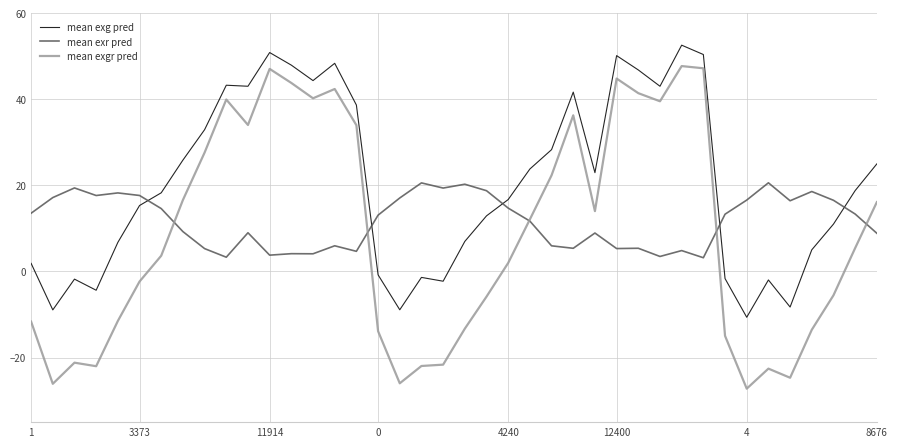

What is the highest value of the mean exr pred series?

20.6